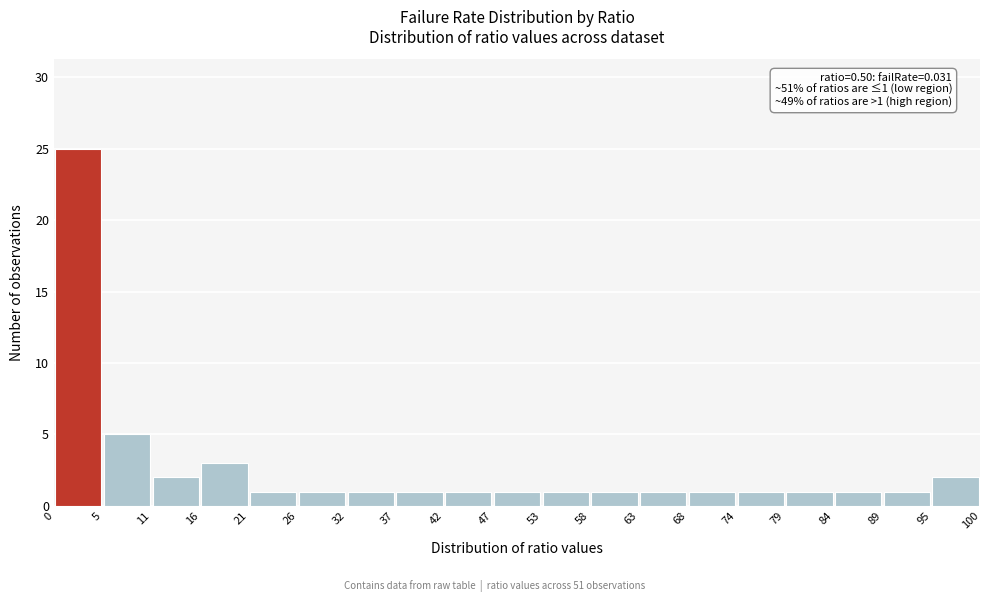

Which range on the x-axis has the tallest bar?

0 to 5